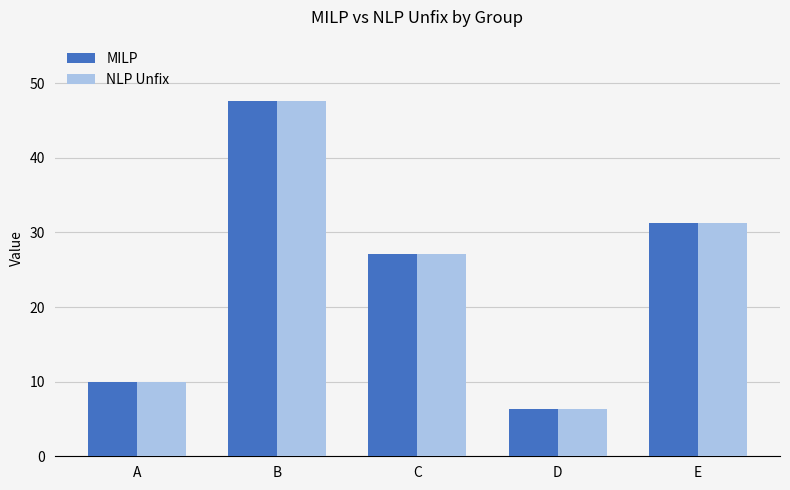

At which label is NLP Unfix closest to 26?

C